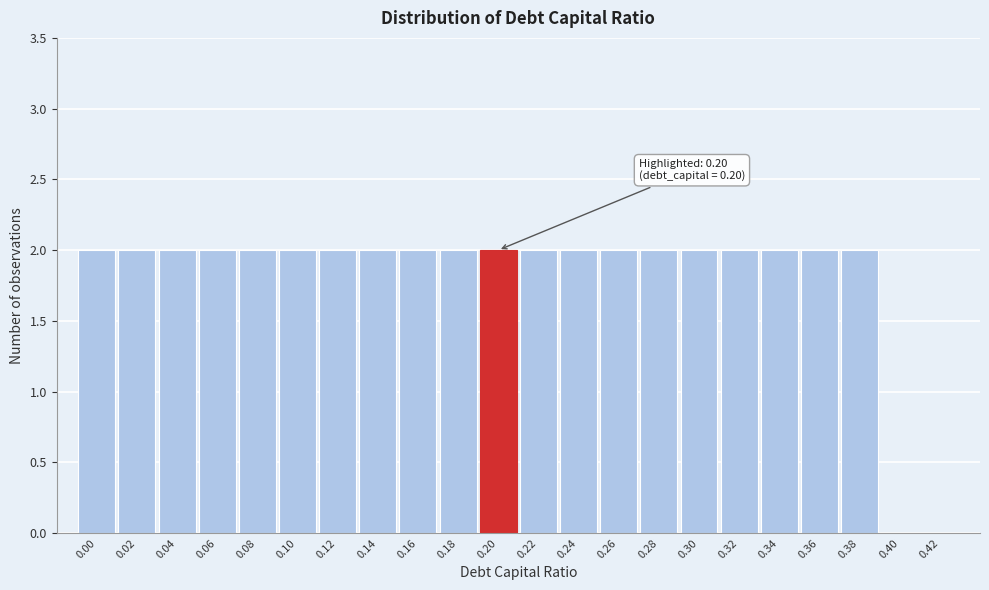

Reading right to left, what are all the values shown in this chart?

0.42=0	0.40=0	0.38=2	0.36=2	0.34=2	0.32=2	0.30=2	0.28=2	0.26=2	0.24=2	0.22=2	0.20=2	0.18=2	0.16=2	0.14=2	0.12=2	0.10=2	0.08=2	0.06=2	0.04=2	0.02=2	0.00=2